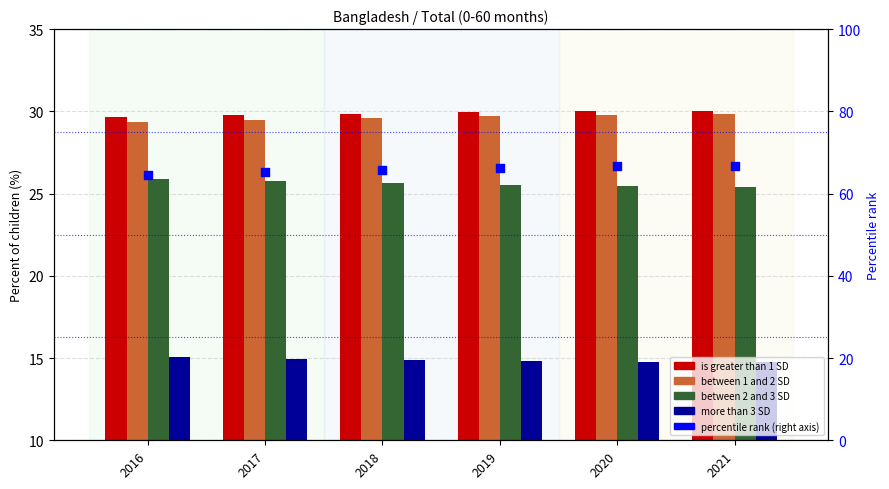

Which series has the largest Y range (max minus min)?

percentile rank (right axis)